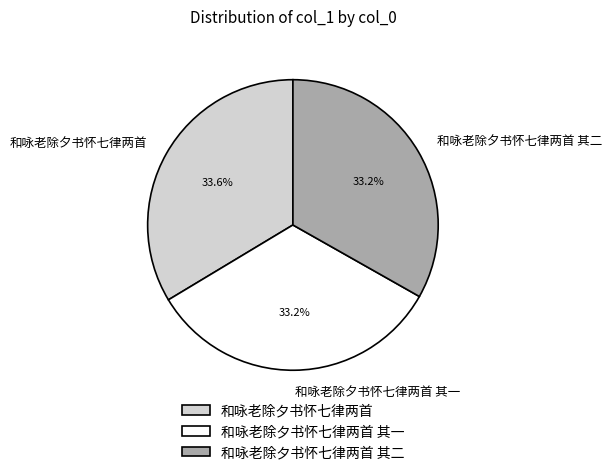

What is the ratio of the value at 和咏老除夕书怀七律两首 其一 to the value at 和咏老除夕书怀七律两首?

1.0